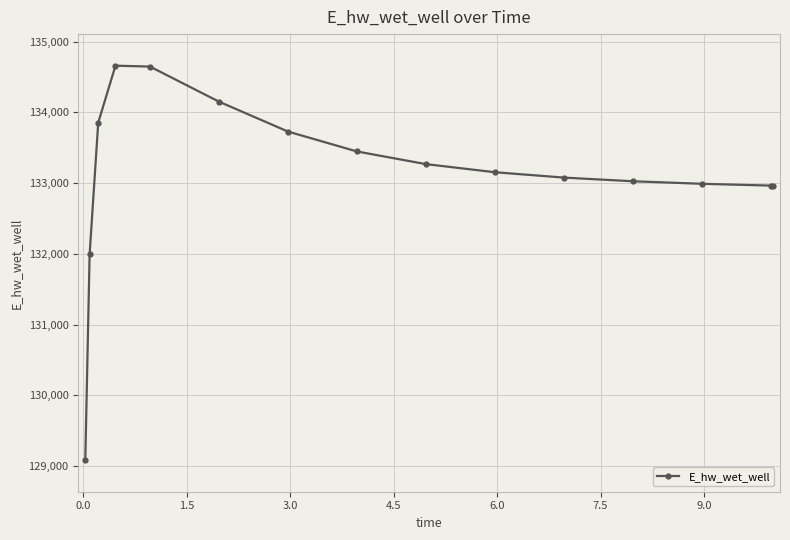

Does the chart display data point markers on the line(s)?

Yes